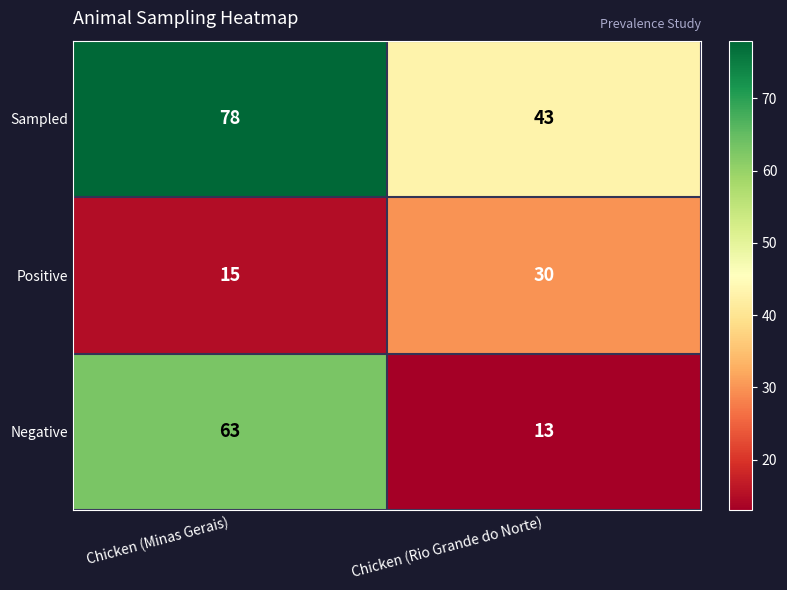

What is the difference between the highest and lowest values at Chicken (Rio Grande do Norte)?

30